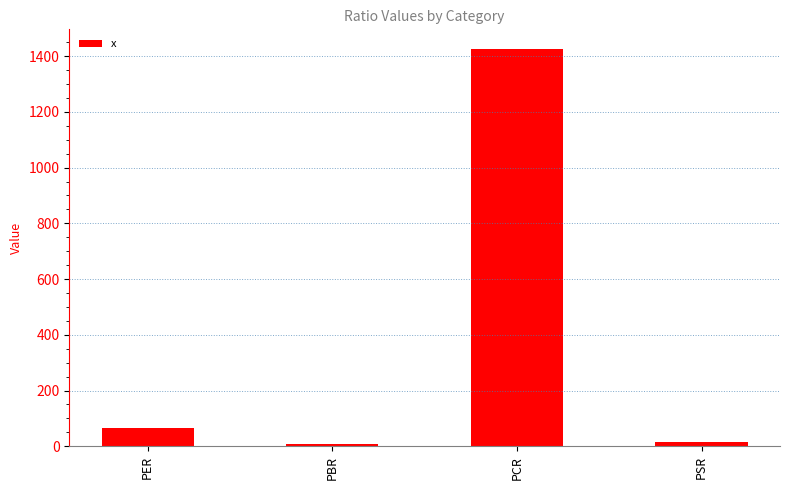

True or false: the data shows 946.0 at PCR.

False